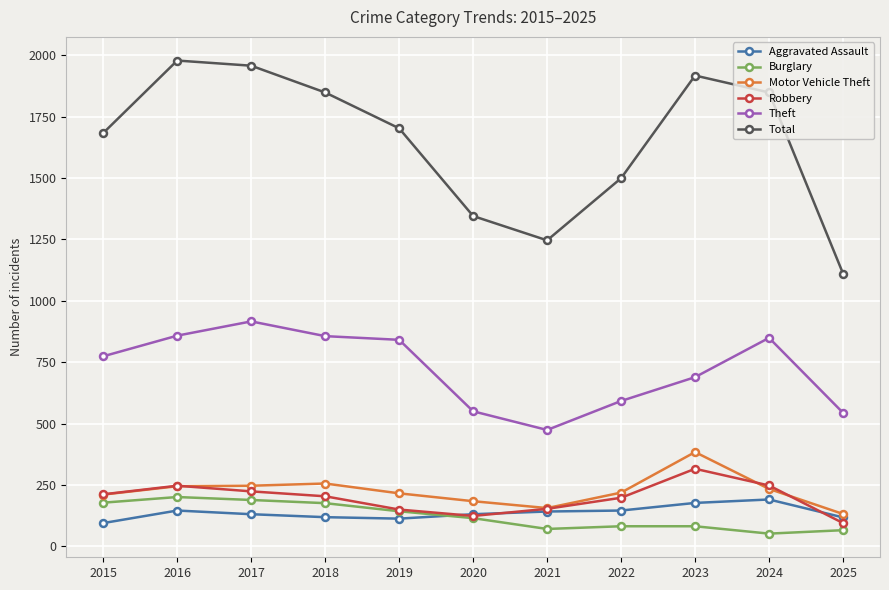

Read the Total value at 2021.

1246